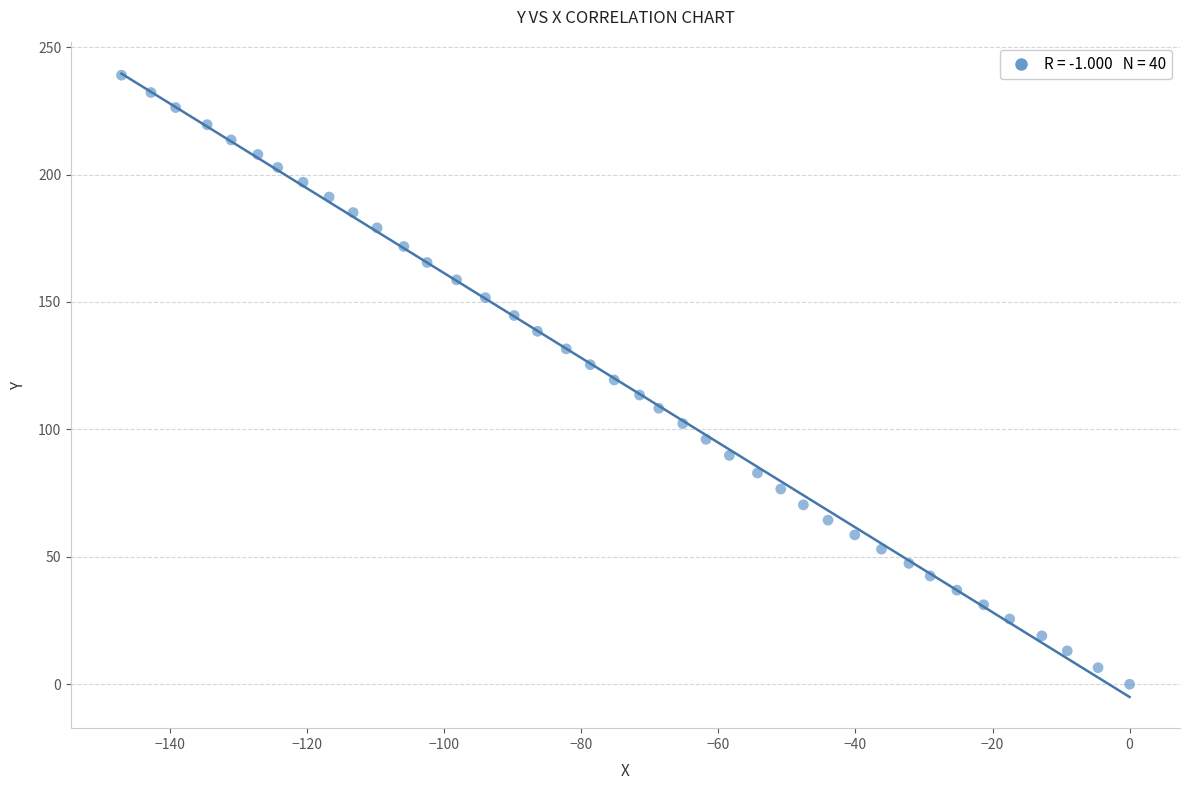

What is the range of Y values (max minus min)?

239.0